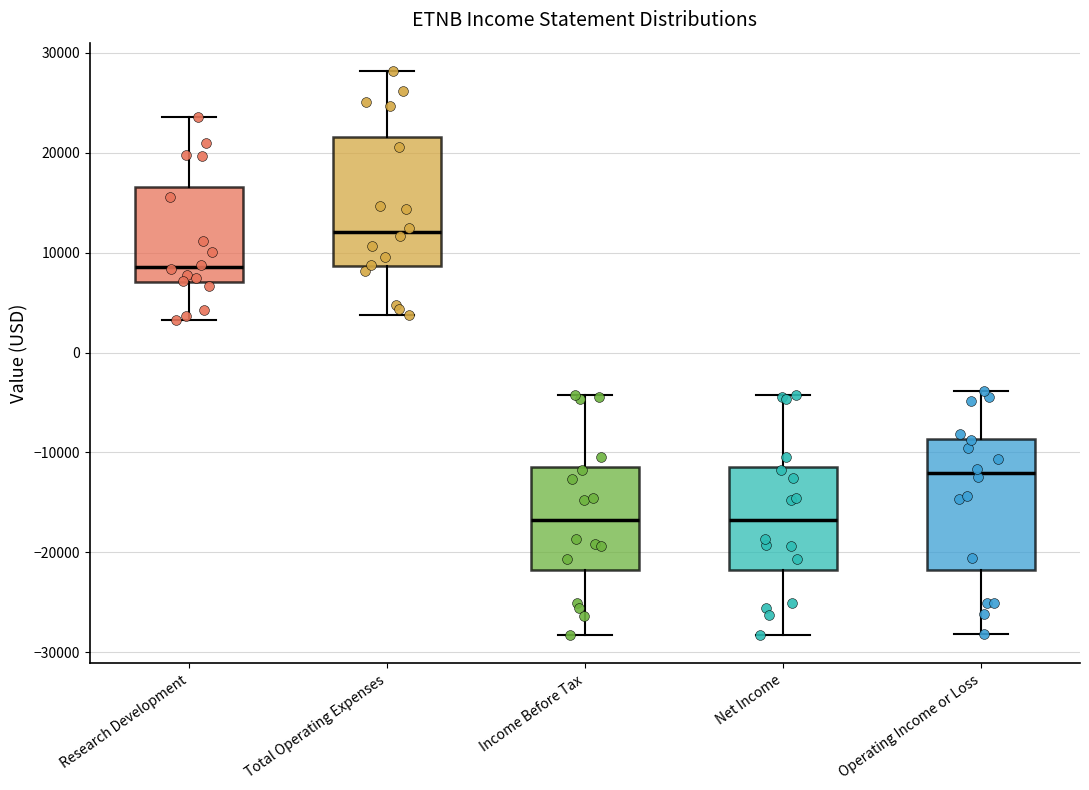

Where does the upper whisker of the box for Net Income end on the y-axis? The values are not printed on the chart, so give them approximately, as read against the axis.

-4000